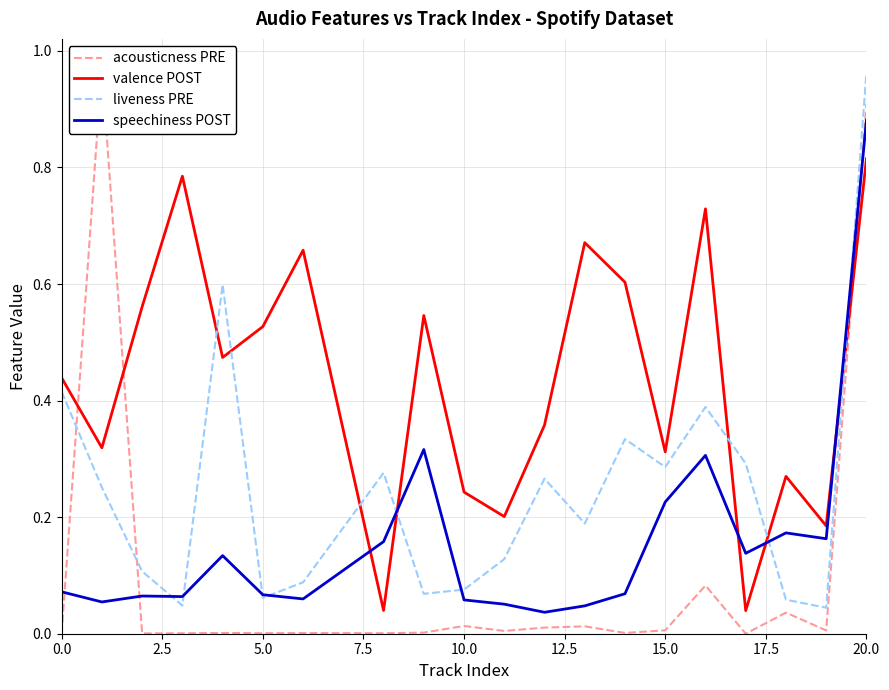

True or false: liveness PRE has a value of 0.1 at 0.0.

False